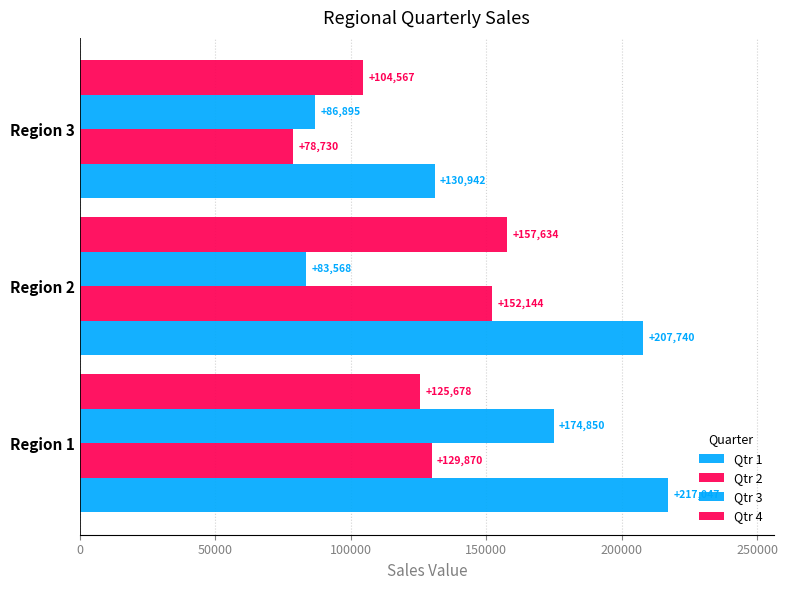

Count the number of categories in the chart.

3